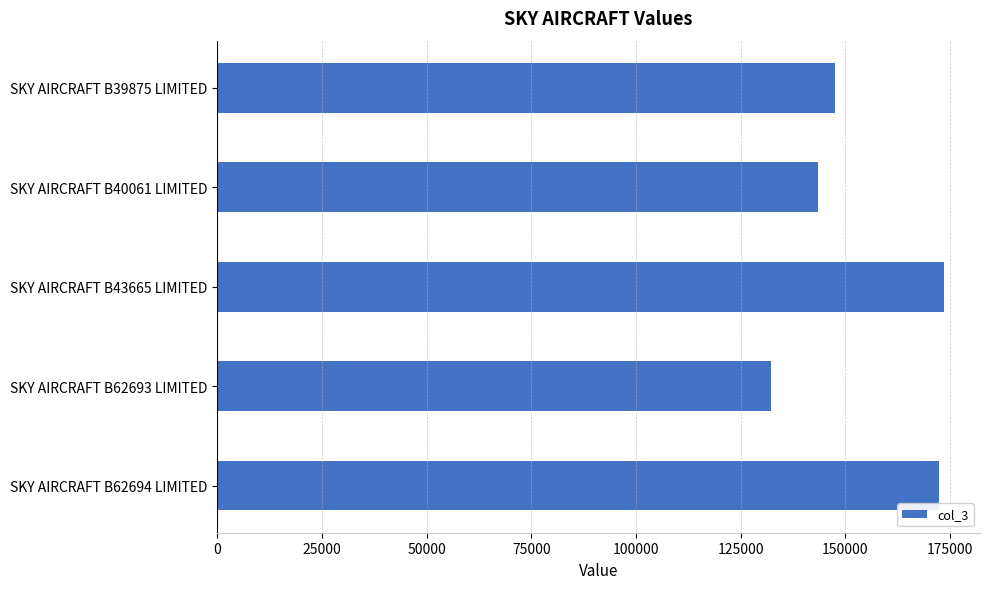

The chart shows a value of 173456 at SKY AIRCRAFT B43665 LIMITED. True or false?

True